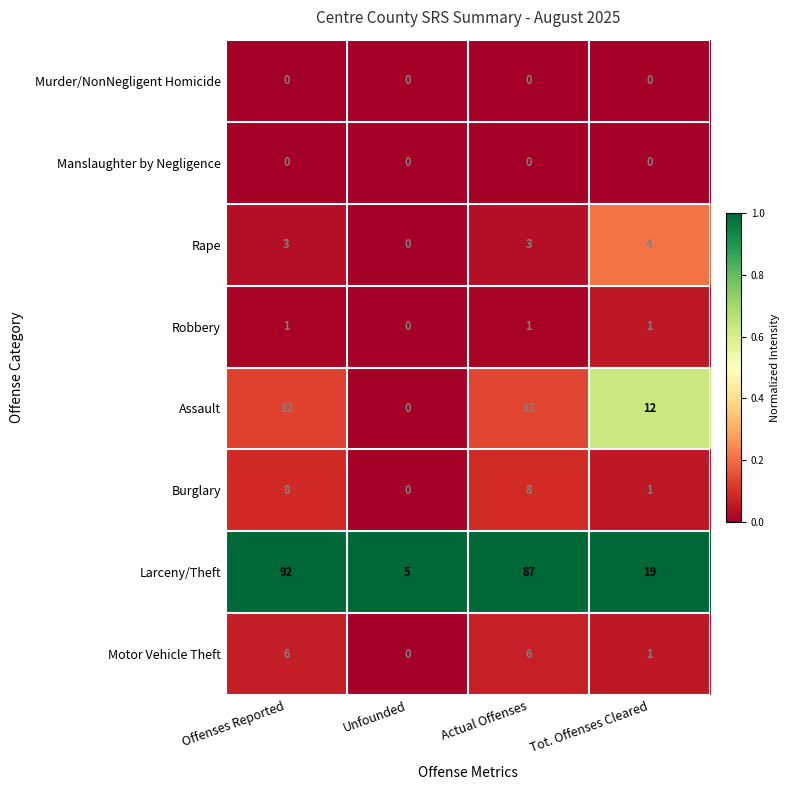

Is it true that Motor Vehicle Theft equals 6 at Offenses Reported?

True